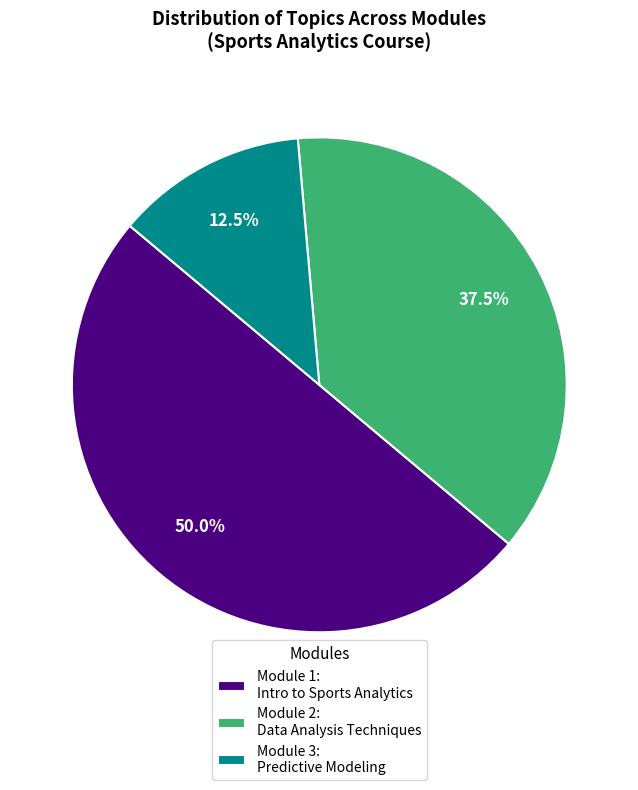

Combined, do Module 2: Data Analysis Techniques and Module 1: Intro to Sports Analytics account for over 50%?

Yes